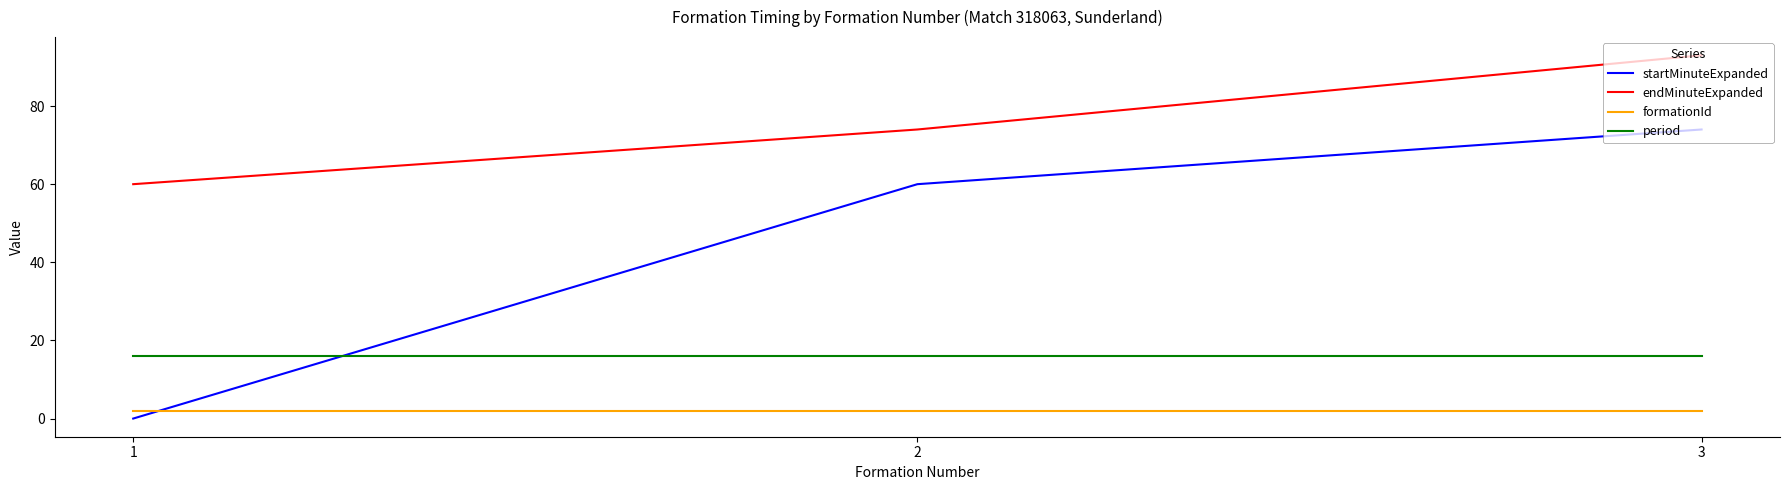

Rank the categories by startMinuteExpanded value from highest to lowest.

3, 2, 1